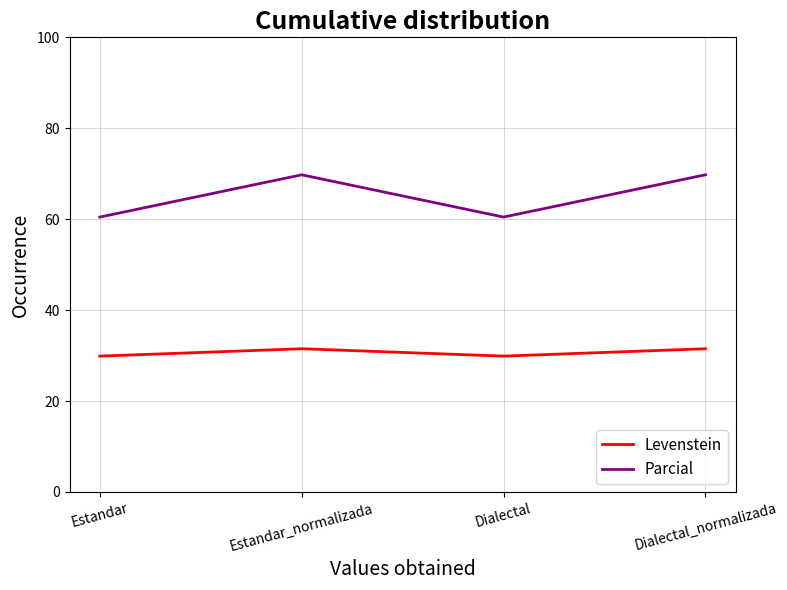

Is it true that Parcial equals 97.6 at Estandar?

False